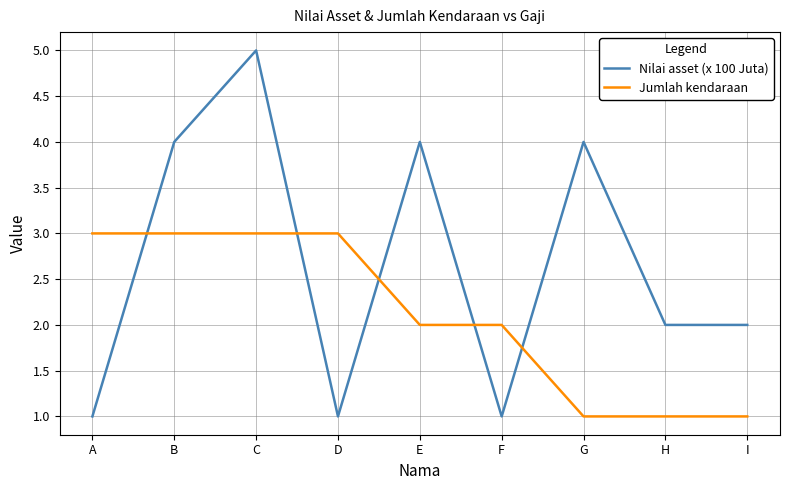

Is the value of Jumlah kendaraan at I greater than the value of Nilai asset (x 100 Juta) at I?

No